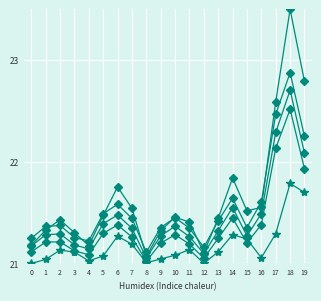

At which category does the chart reach its peak across all series?

18